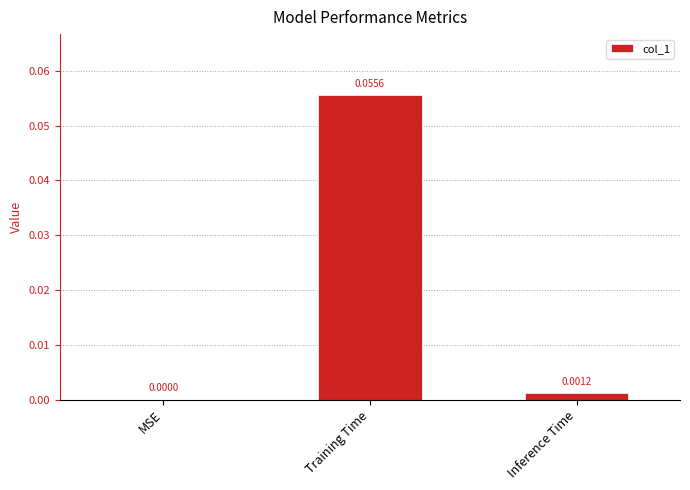

At which category does the chart reach its peak across all series?

Training Time